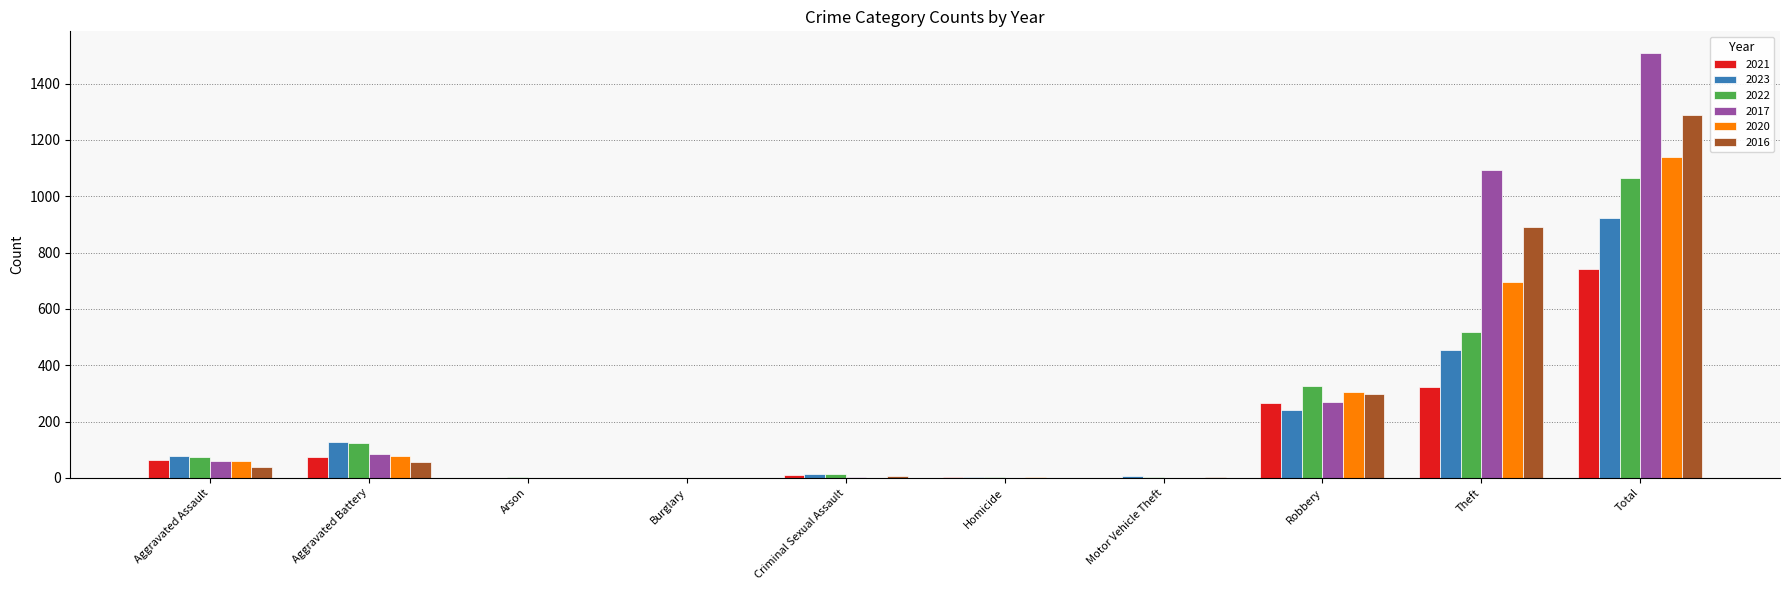

Which series has the widest spread of values?

2017